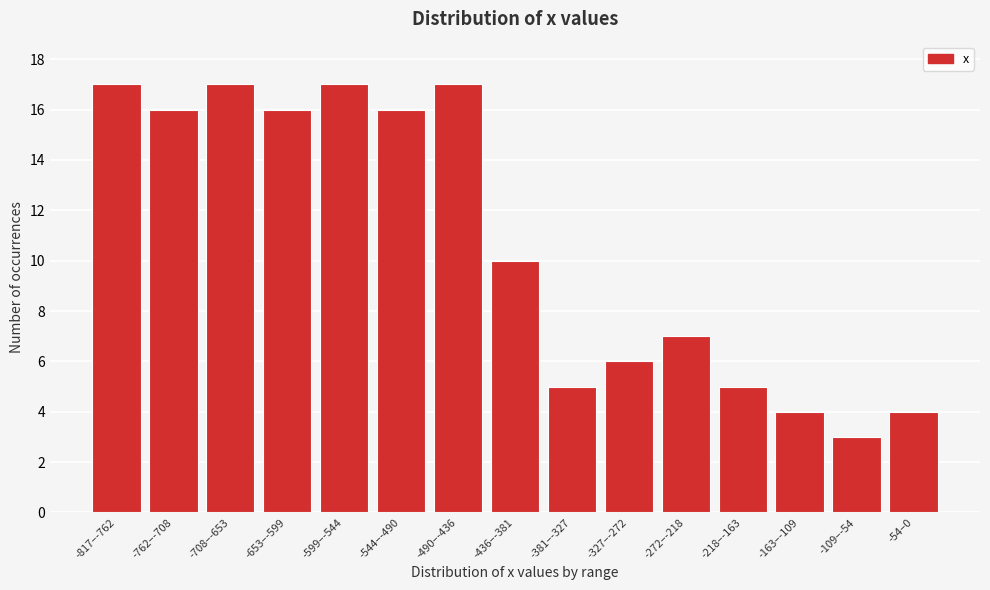

Reading left to right, transcribe all the data shown in this chart.

17	16	17	16	17	16	17	10	5	6	7	5	4	3	4